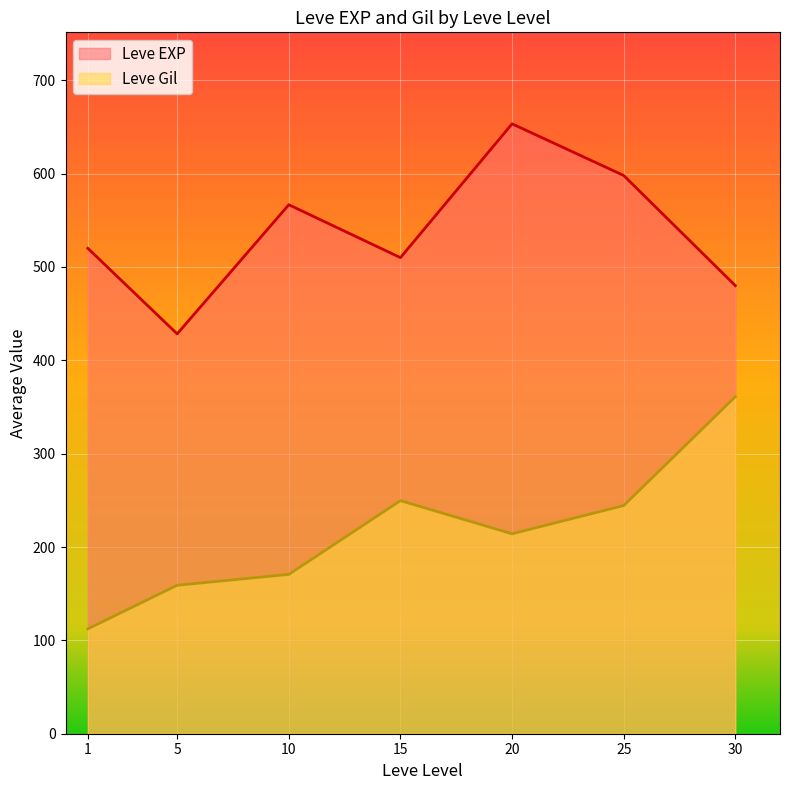

What are all the series names shown in the legend?

Leve EXP, Leve Gil